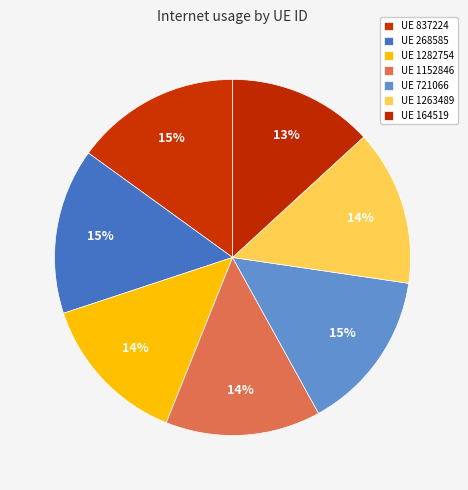

Is there any slice that represents more than half of the pie?

No